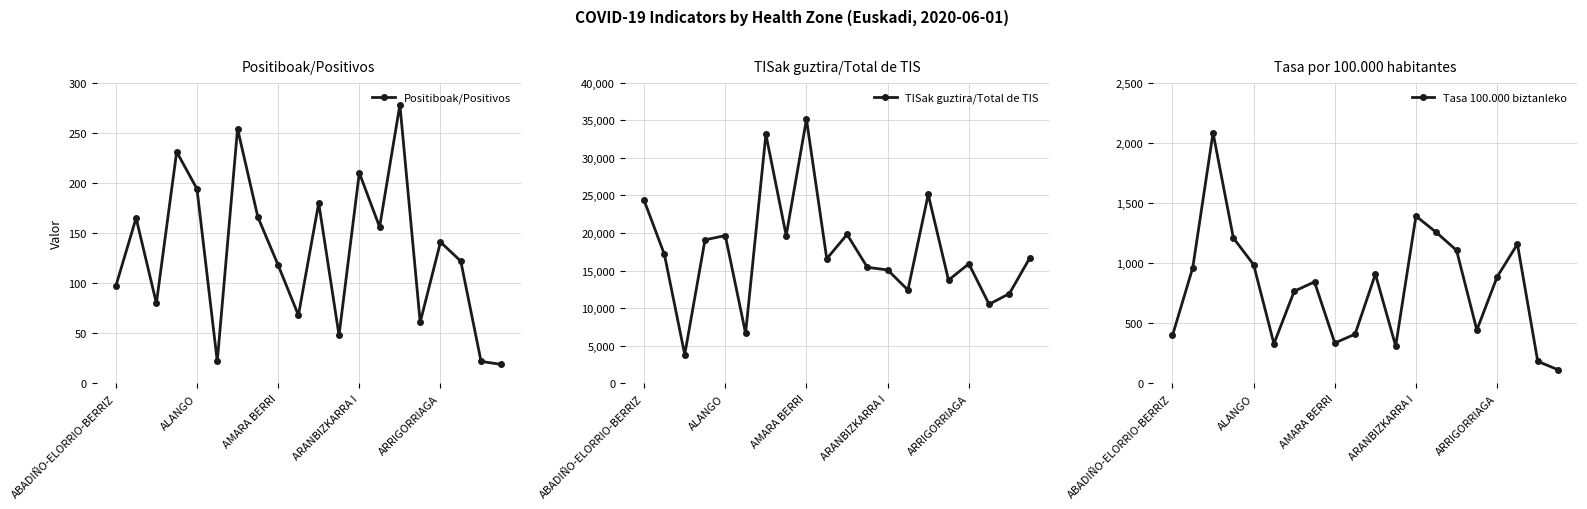

True or false: TISak guztira/Total de TIS has a value of 27741 at ARRIGORRIAGA.

False